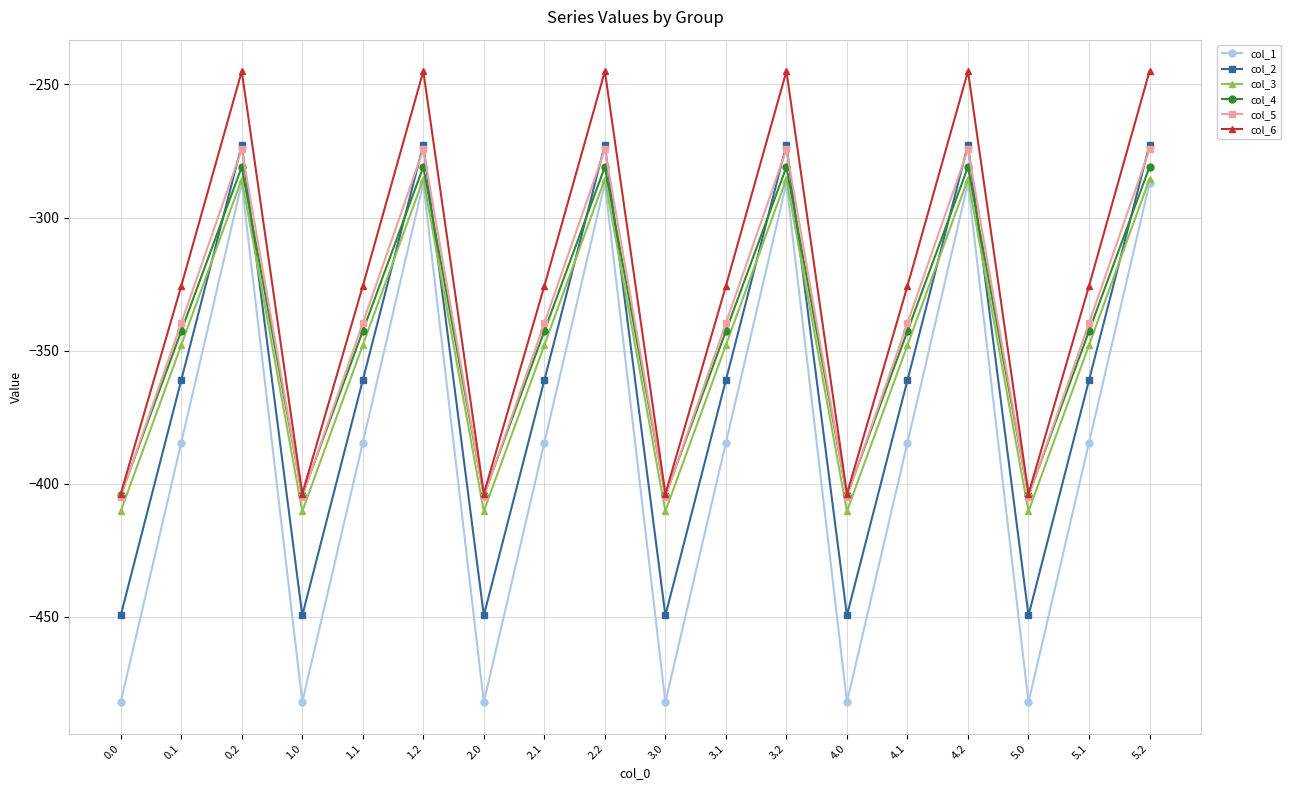

What is the label of the 14th point from the left?

4.1